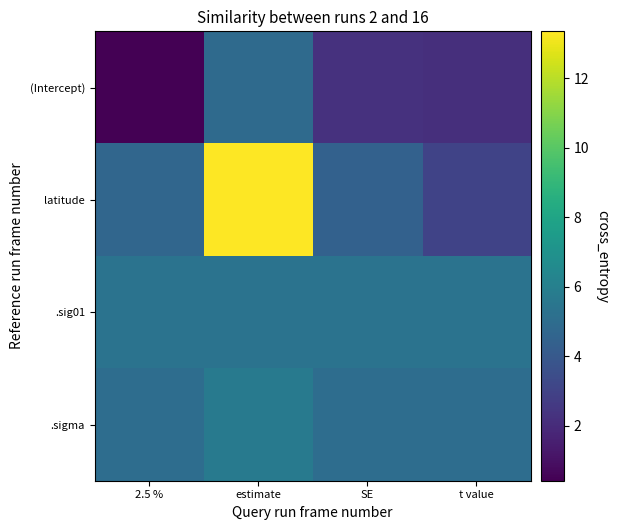

Which series has the largest range (max minus min)?

latitude